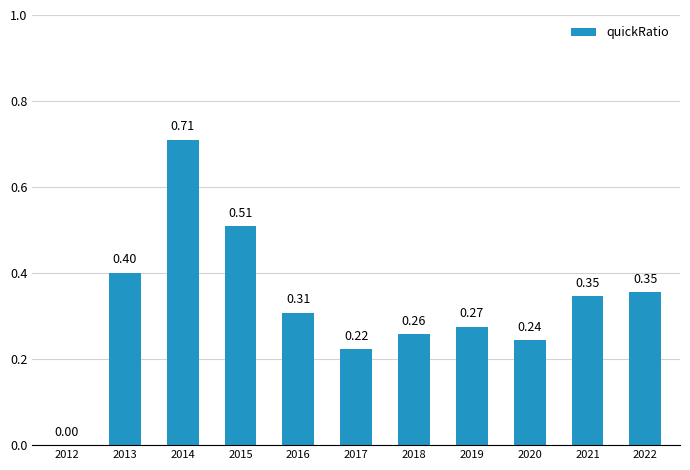

How many positive values are there?

10